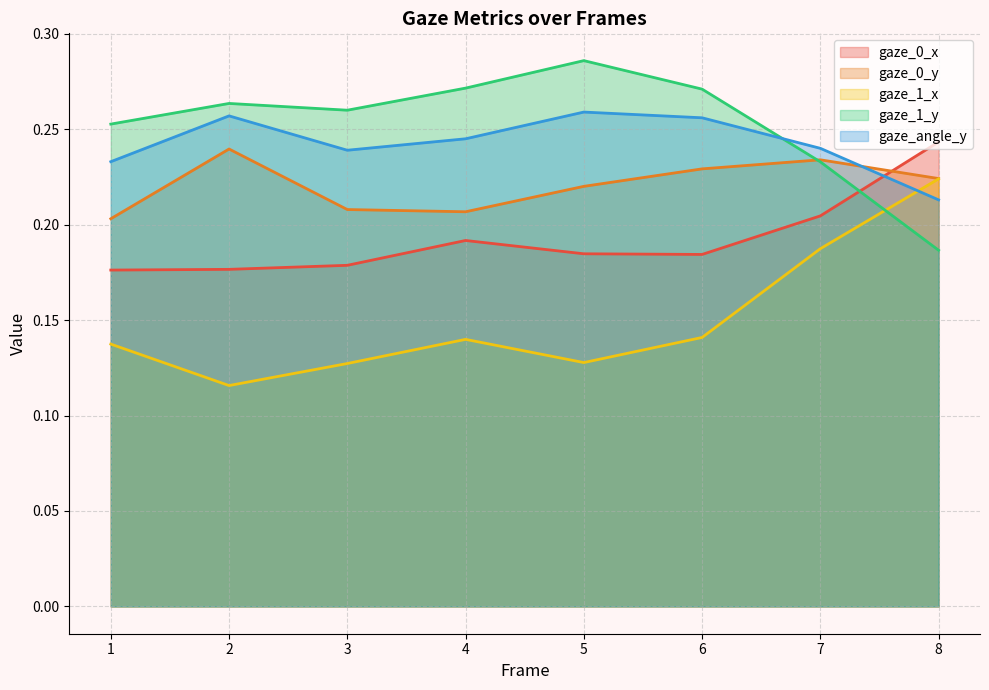

Which series has the widest spread of values?

gaze_1_x